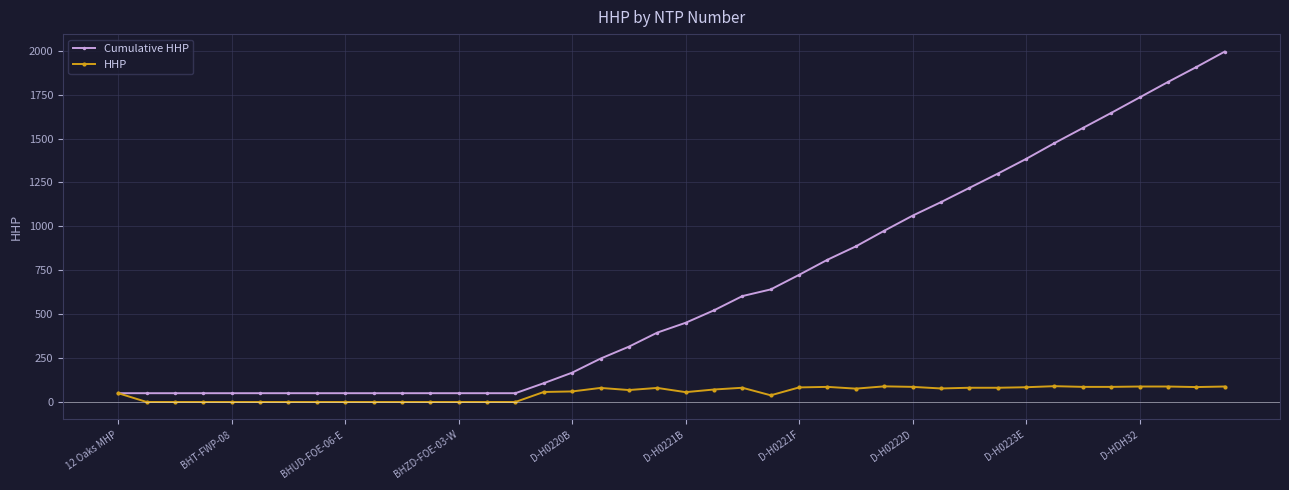

What is the greatest value displayed?

1995